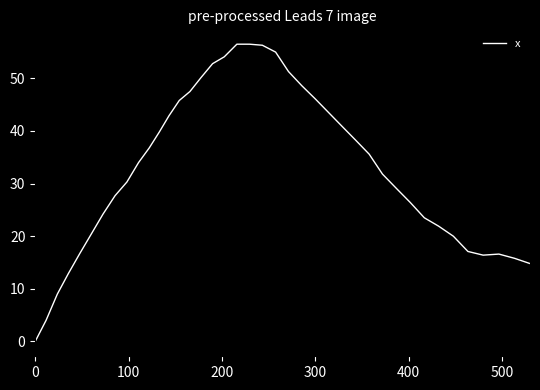

How many lines are shown in the chart?

1